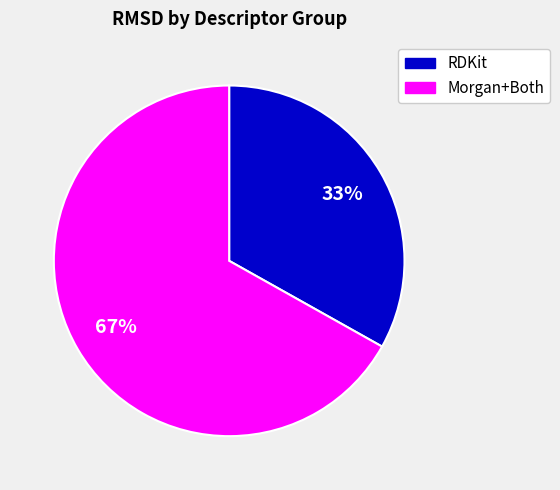

Is there a majority slice in this chart?

Yes